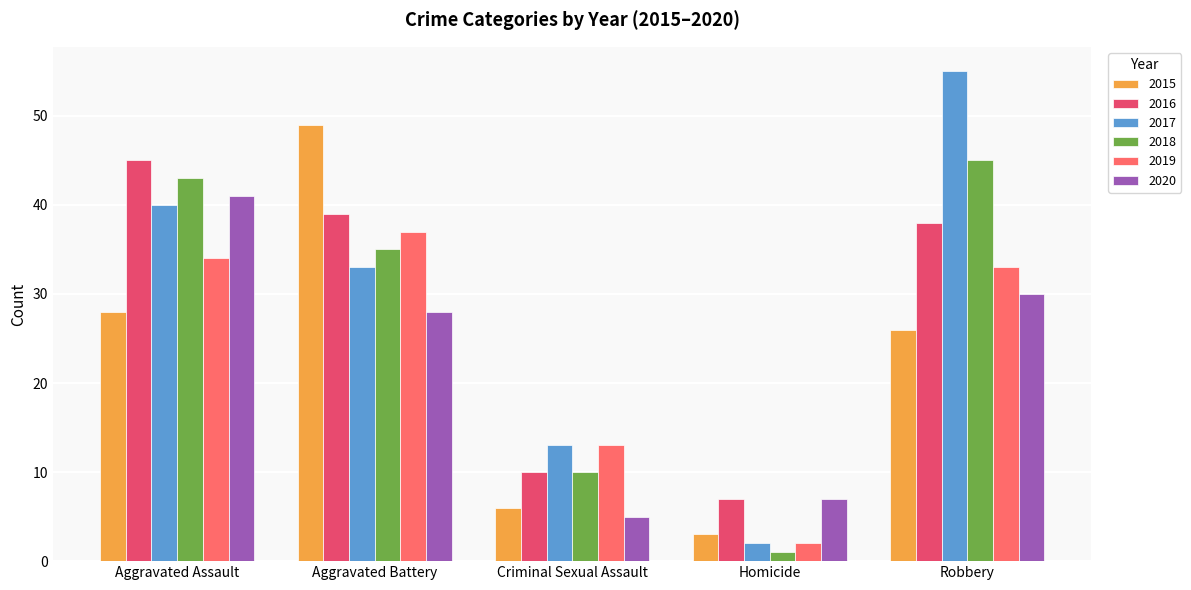

The value of 2016 at Robbery is 57. True or false?

False